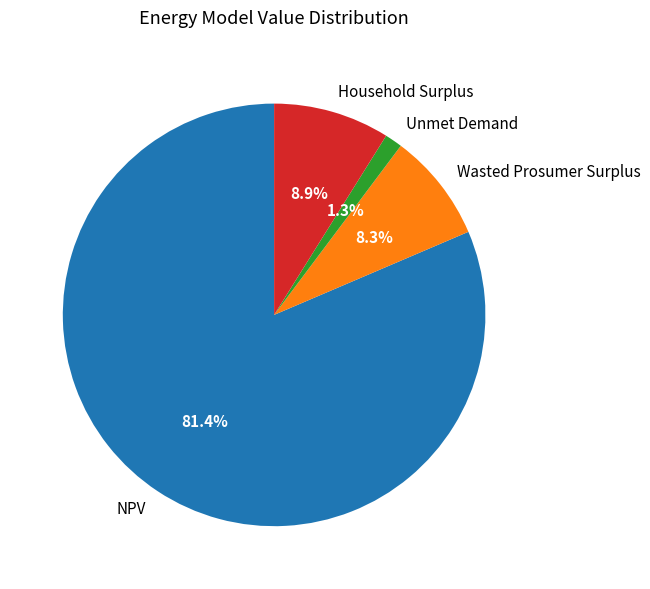

What is the smallest slice in the pie chart?

Unmet Demand